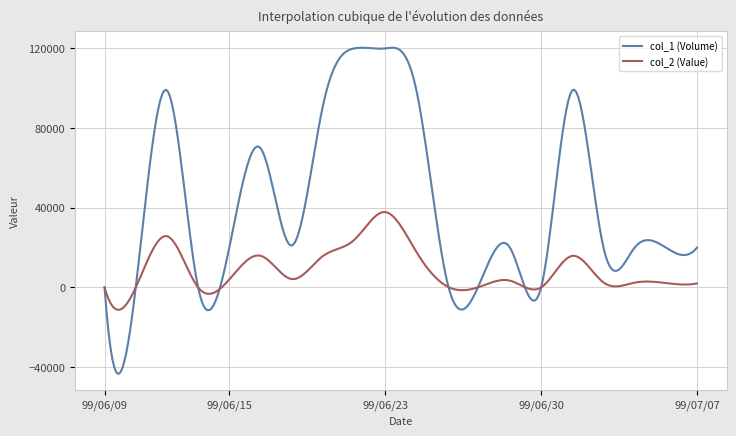

How many lines are shown in the chart?

2